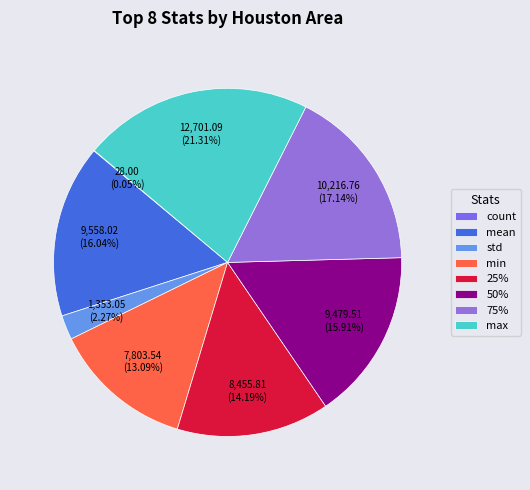

The min slice represents 19% of the pie. True or false?

False